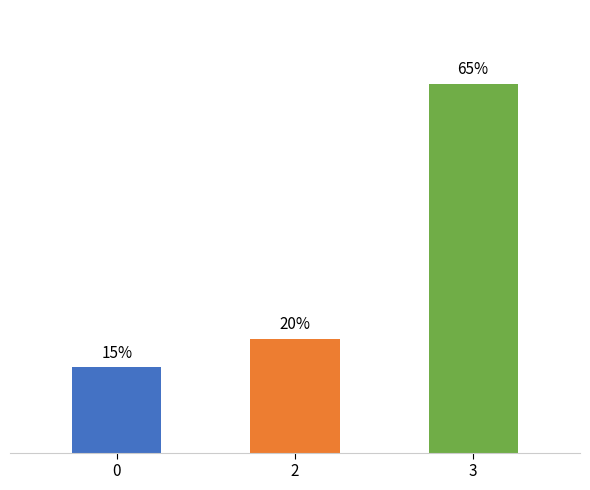

Rank the categories by value from highest to lowest.

3, 2, 0